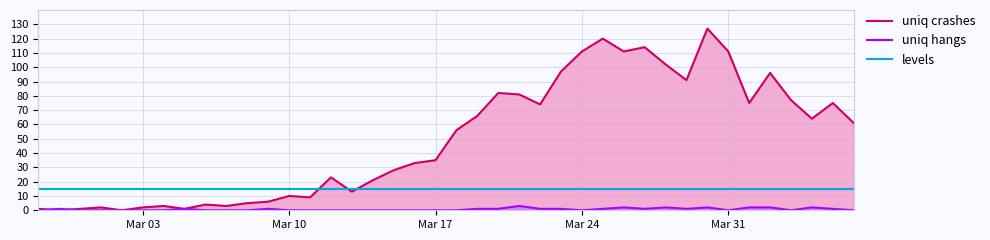

Reading right to left, transcribe all the data shown in this chart.

uniq crashes: 61	75	64	77	96	75	111	127	91	102	114	111	120	111	97	74	81	82	66	56	35	33	28	21	13	23	9	10	6	5	3	4	1	3	2	0	2	1	0	1
uniq hangs: 0	1	2	0	2	2	0	2	1	2	1	2	1	0	1	1	3	1	1	0	0	0	0	0	0	0	0	0	1	0	0	0	1	0	0	0	0	0	1	0
levels: 15	15	15	15	15	15	15	15	15	15	15	15	15	15	15	15	15	15	15	15	15	15	15	15	15	15	15	15	15	15	15	15	15	15	15	15	15	15	15	15